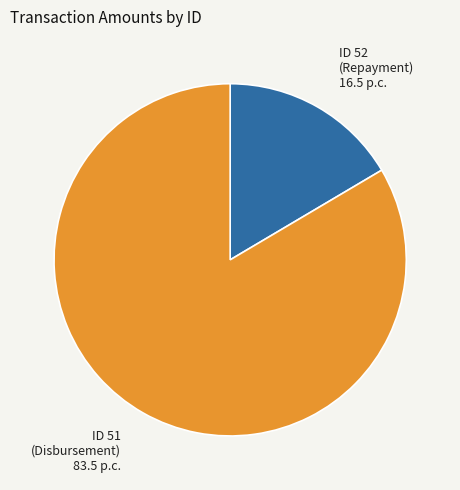

True or false: ID 51 (Disbursement) accounts for 84% of the total.

True